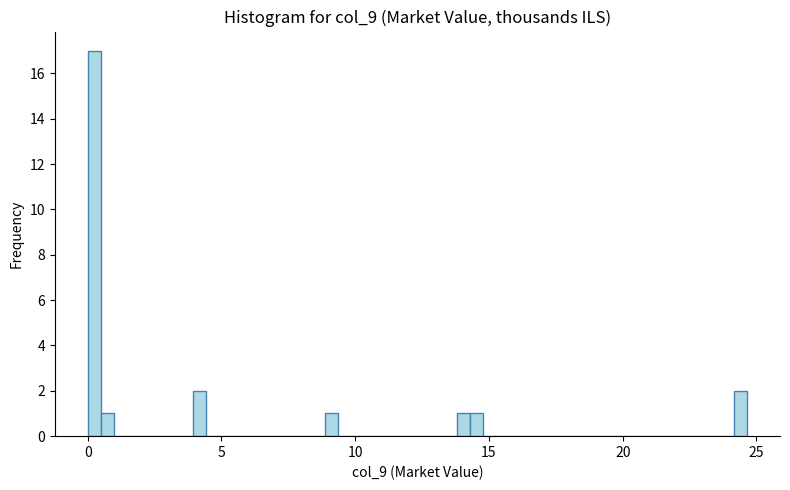

Read against the x-axis, roughly where is the centre of the tallest bar?

0.0